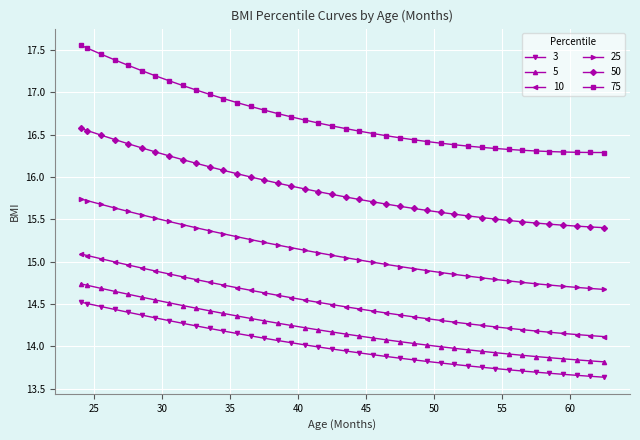

Rank the series by their maximum value, from lowest to highest.

3, 5, 10, 25, 50, 75